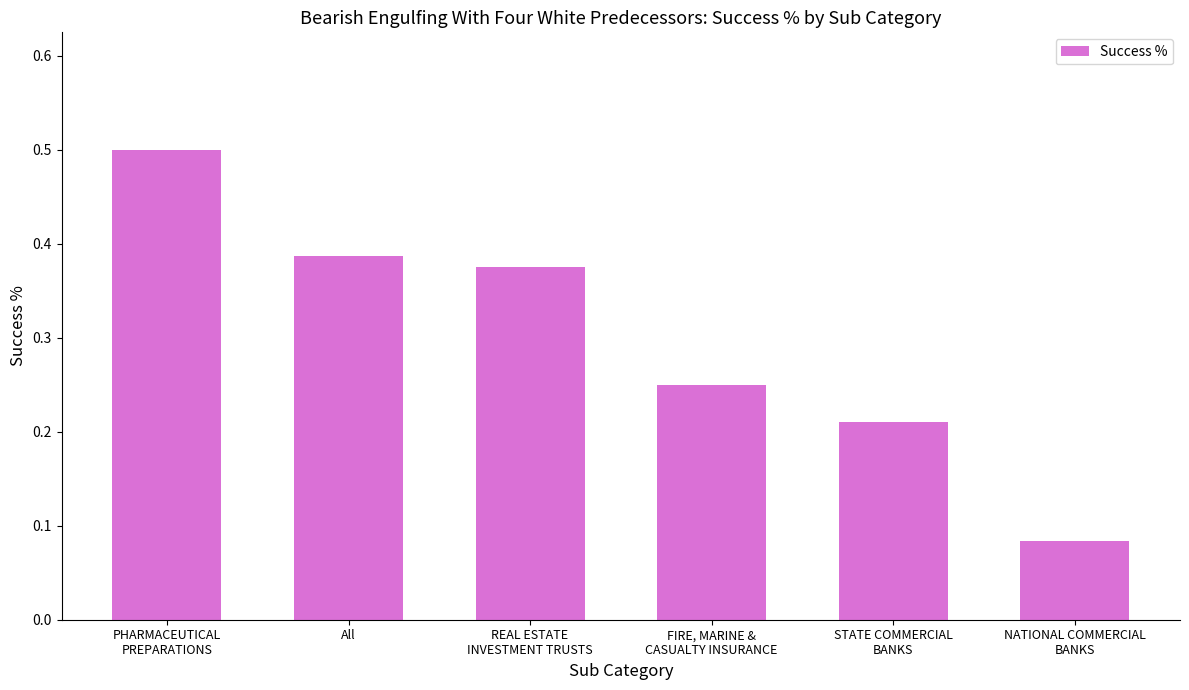

The chart shows a value of 0.5 at All. True or false?

False